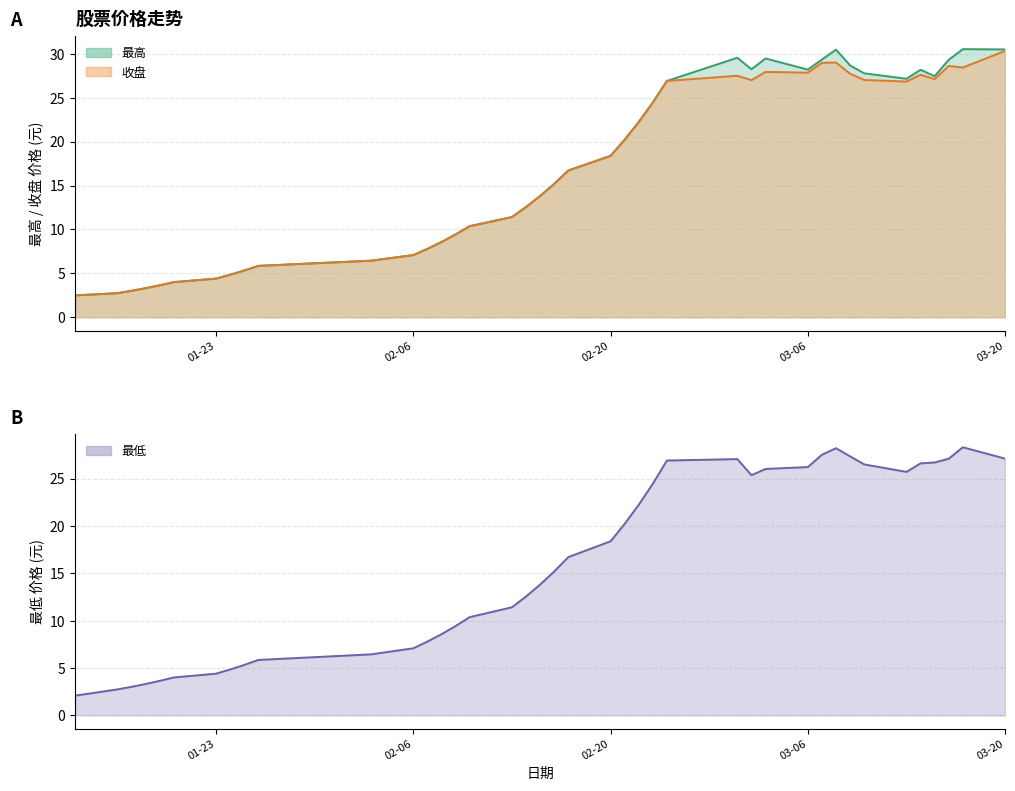

Reading left to right, transcribe all the data shown in this chart.

最高: 2.5	2.7	3.0	3.3	3.6	4.0	4.4	4.8	5.3	5.8	6.4	7.1	7.8	8.6	9.4	10.4	11.4	12.6	13.8	15.2	16.7	18.4	20.2	22.2	24.5	26.9	29.6	28.2	29.5	28.2	29.4	30.5	28.7	27.8	27.2	28.2	27.4	29.3	30.5	30.5
收盘: 2.5	2.7	3.0	3.3	3.6	4.0	4.4	4.8	5.3	5.8	6.4	7.1	7.8	8.6	9.4	10.4	11.4	12.6	13.8	15.2	16.7	18.4	20.2	22.2	24.5	26.9	27.5	27.0	27.9	27.9	29.0	29.0	27.7	27.0	26.8	27.6	27.1	28.6	28.4	30.3
最低: 2.1	2.7	3.0	3.3	3.6	4.0	4.4	4.8	5.3	5.8	6.4	7.1	7.8	8.6	9.4	10.4	11.4	12.6	13.8	15.2	16.7	18.4	20.2	22.2	24.5	26.9	27.1	25.4	26.0	26.2	27.5	28.2	27.4	26.5	25.7	26.6	26.7	27.1	28.3	27.1